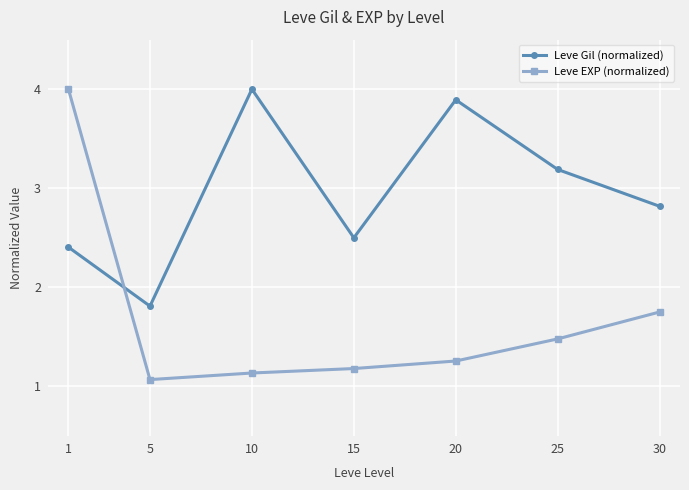

What is the spread (max minus min) of values at 20?

2.6